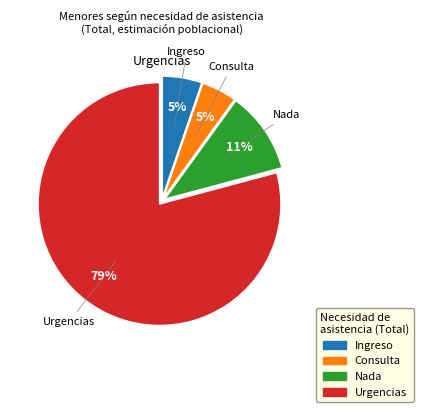

To the nearest percent, what percentage of the pie is Nada?

11%